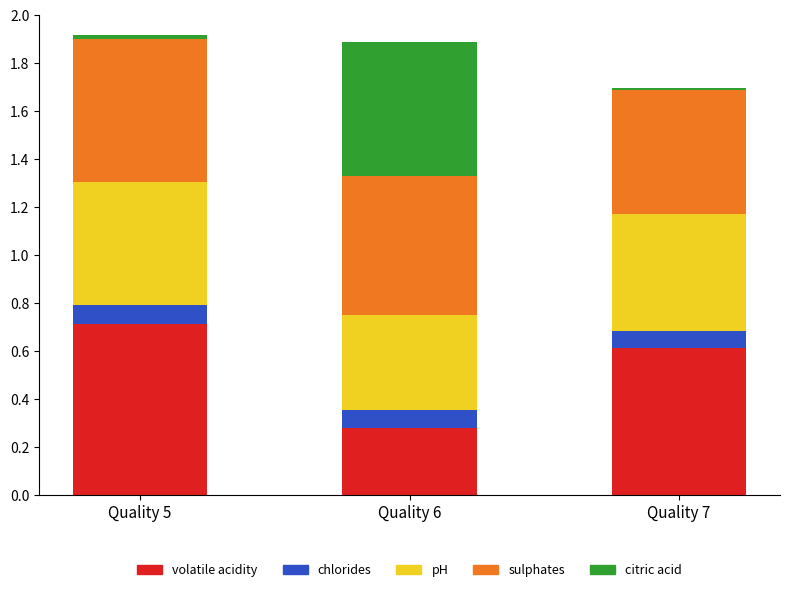

What is the total value across all series at Quality 6?

1.9